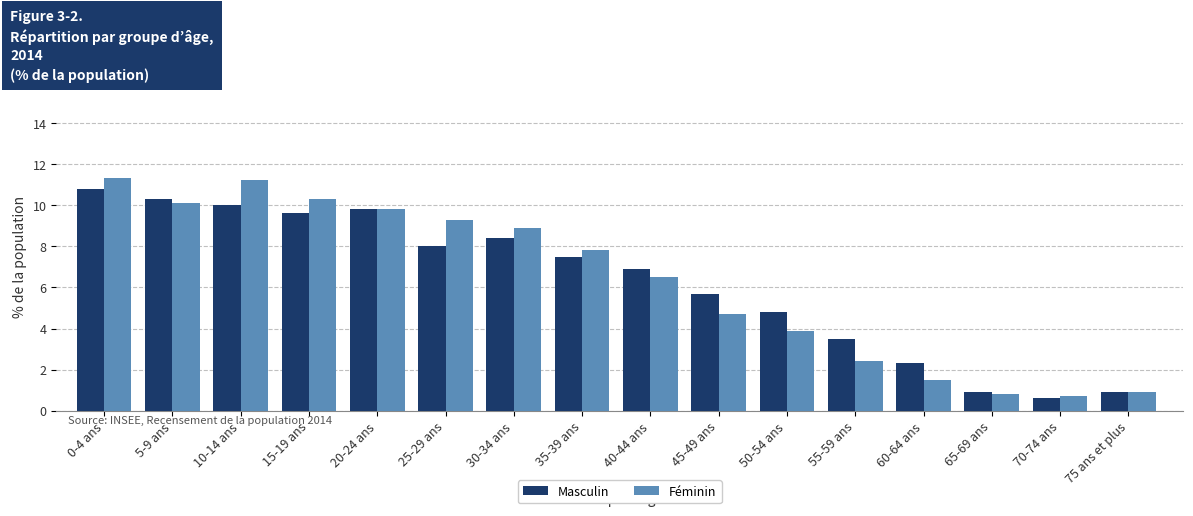

How many data points in Masculin are less than 7?

8